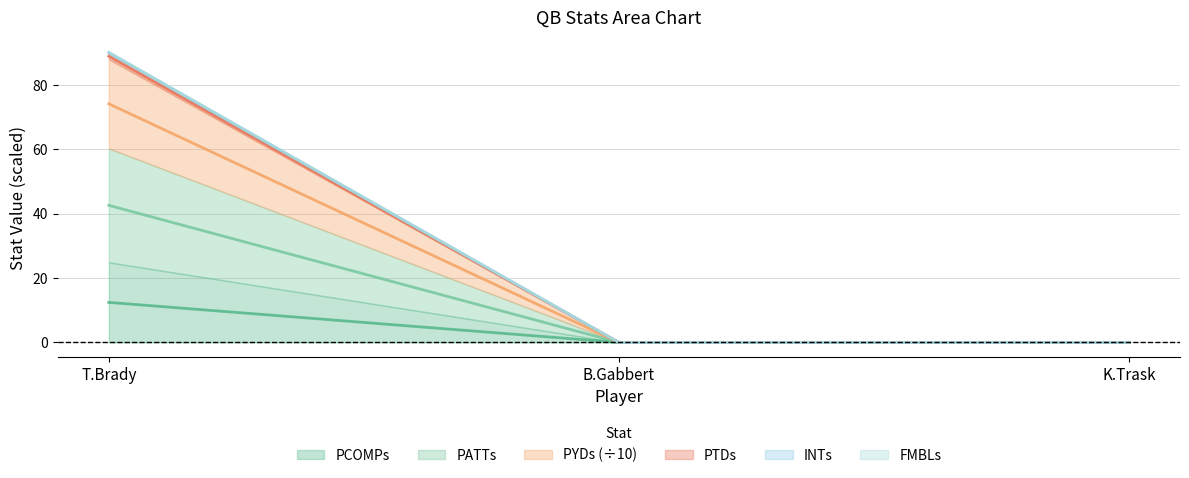

At which label is PCOMPs closest to 6?

B.Gabbert